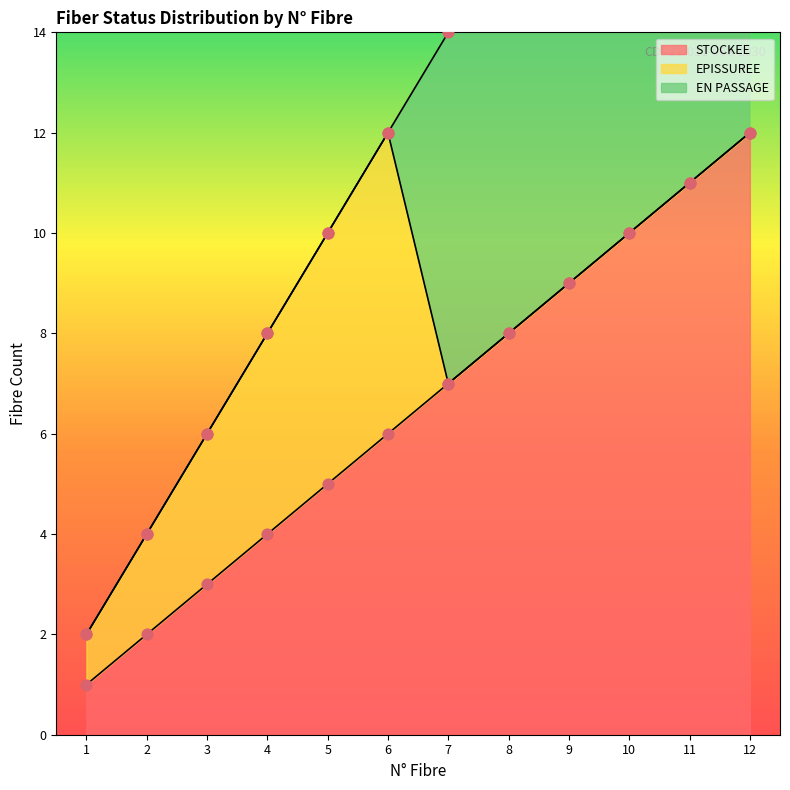

At which category is the sum across all series the highest?

12